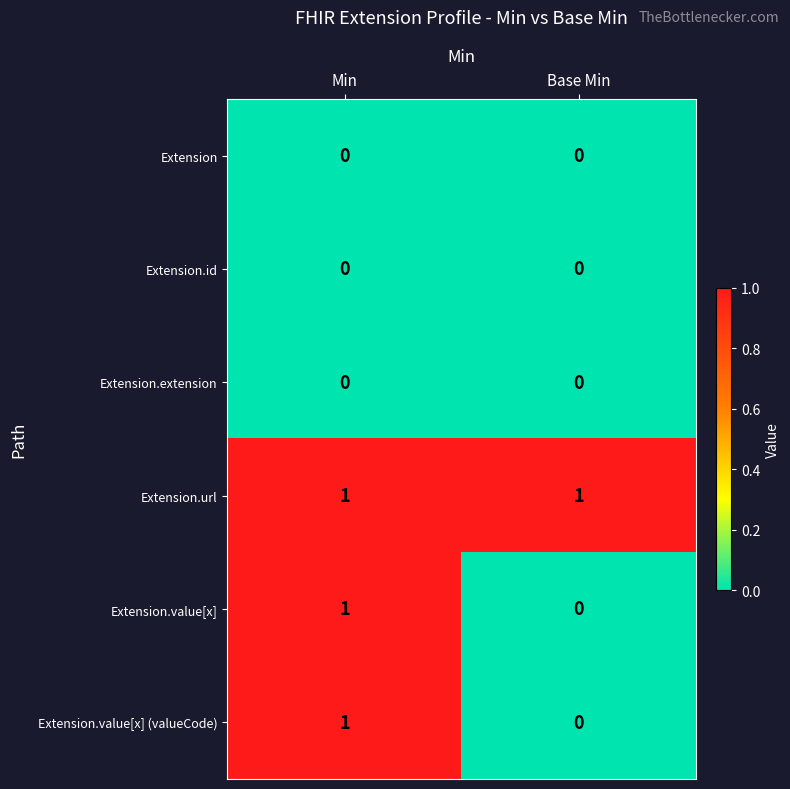

Which series has the largest total across all categories?

Extension.url